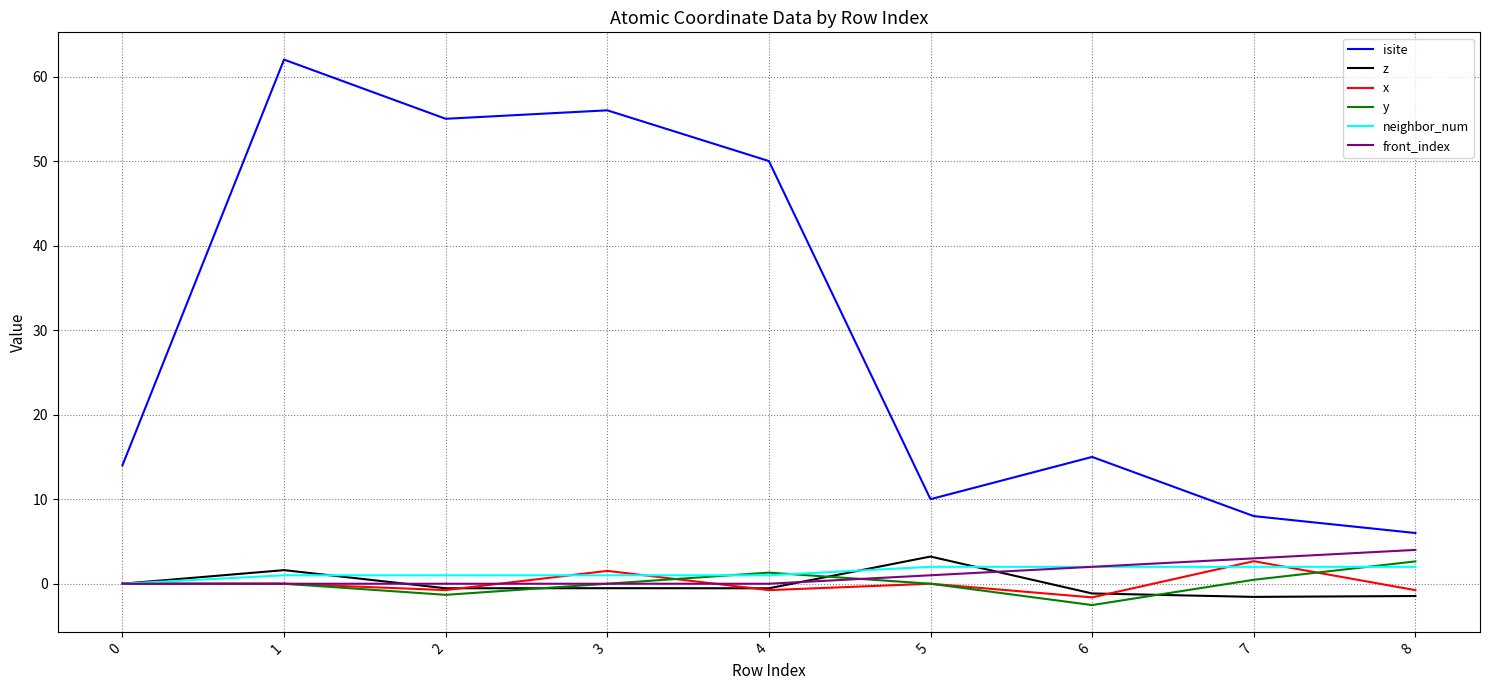

Which series changed the most between 3 and 5?

isite